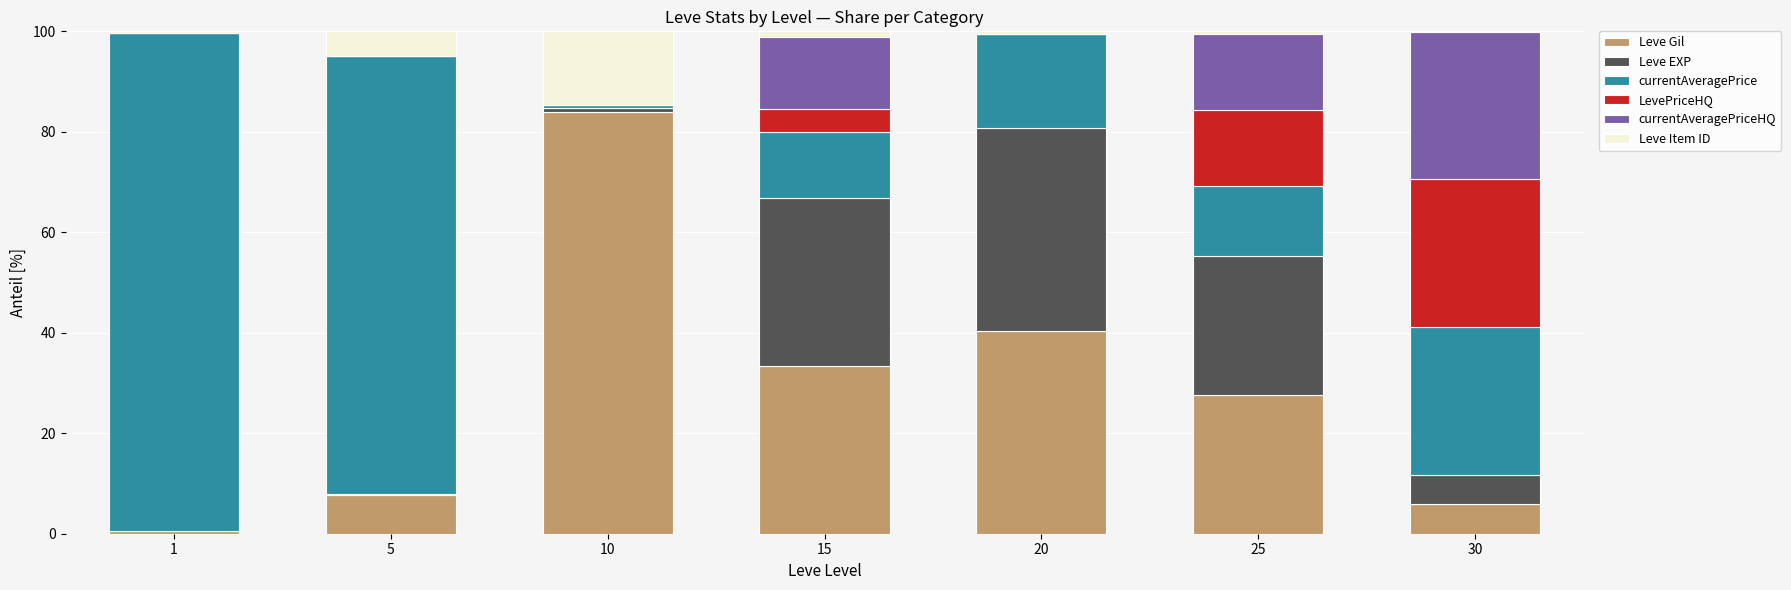

At which label is Leve Gil closest to 42?

20